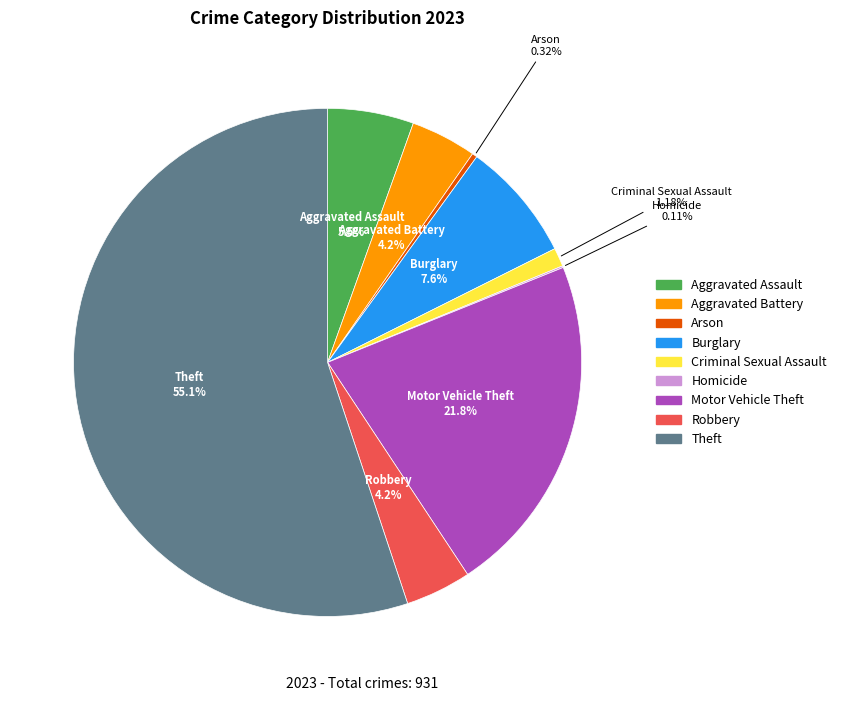

What percentage is NOT represented by Aggravated Battery?

95.8%